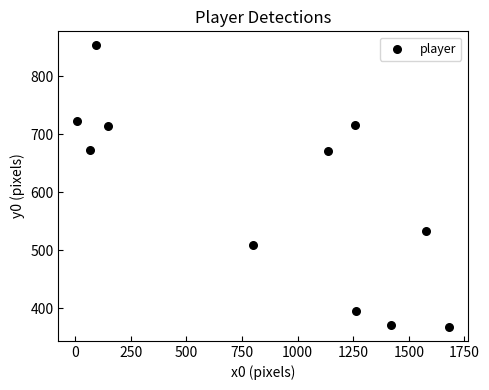

What is the range of X values (max minus min)?

1672.6